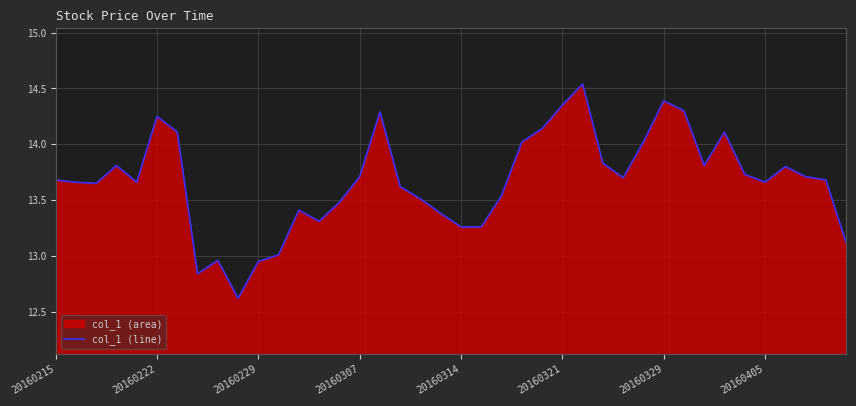

What is the difference between the maximum and minimum values?

1.9